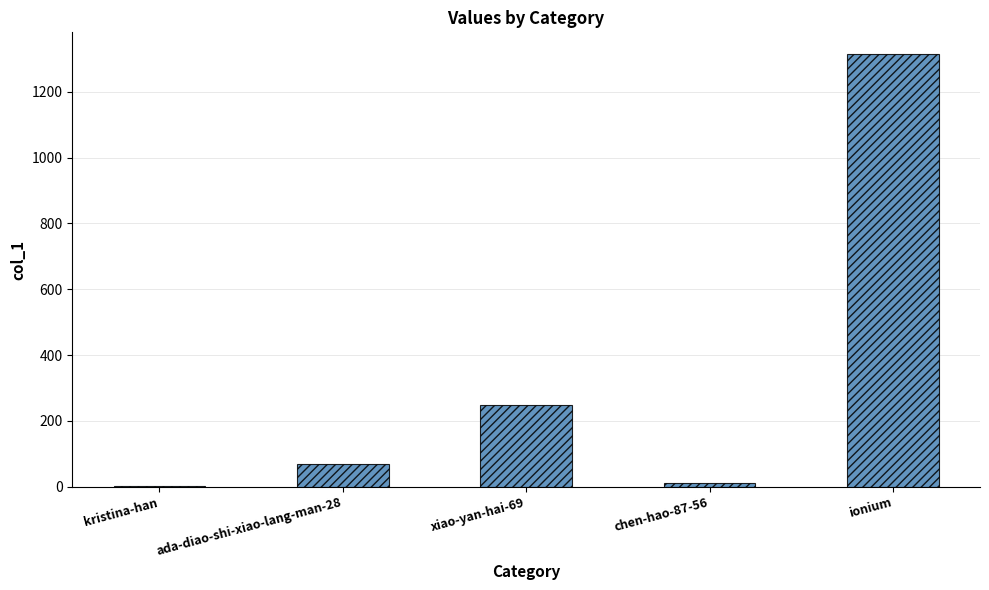

How many series are shown in this chart?

1